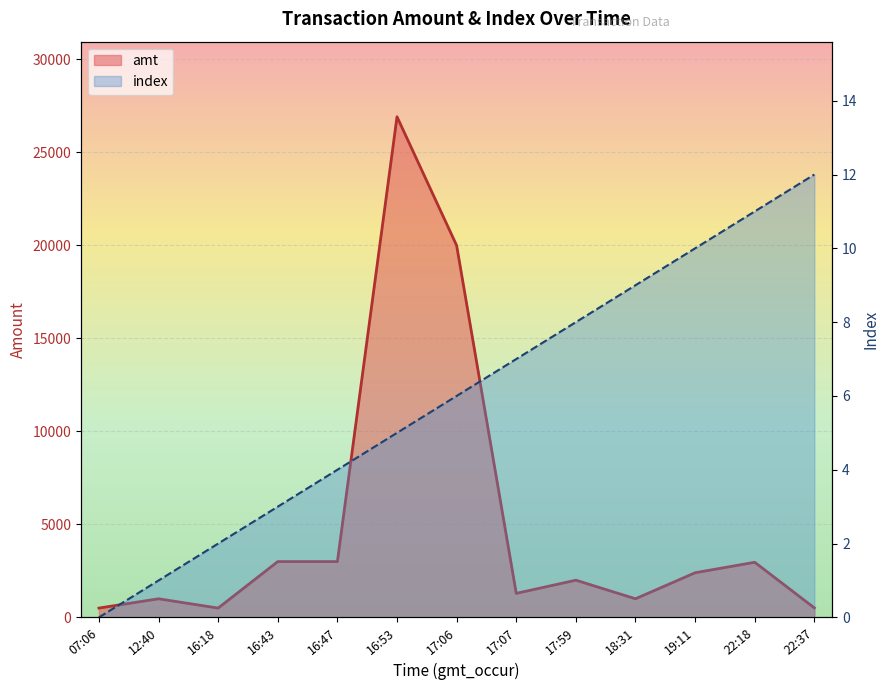

Does the chart display data point markers on the line(s)?

No